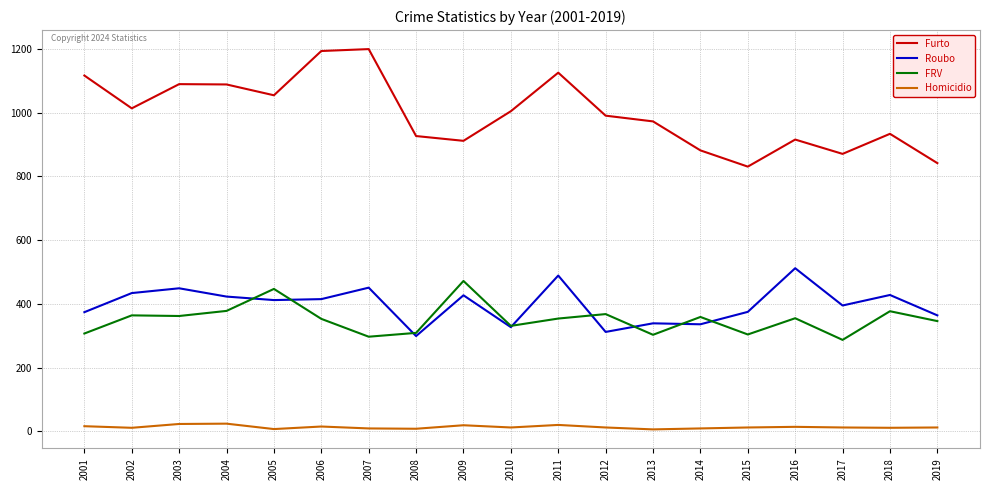

Count the number of data series in this chart.

4